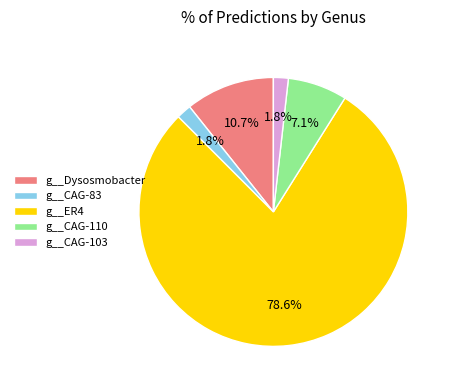

Which category has the biggest portion of the pie?

g__ER4